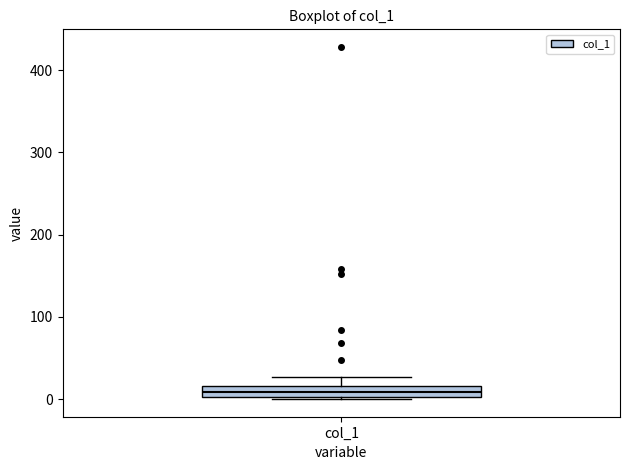

Where is the lower edge of the box for col_1 on the y-axis? The values are not printed on the chart, so give them approximately, as read against the axis.

0